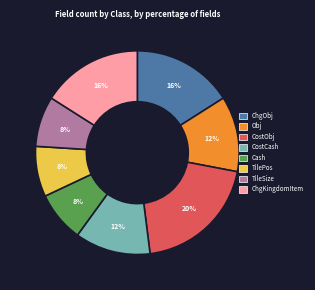

How many slices are in this pie chart?

8